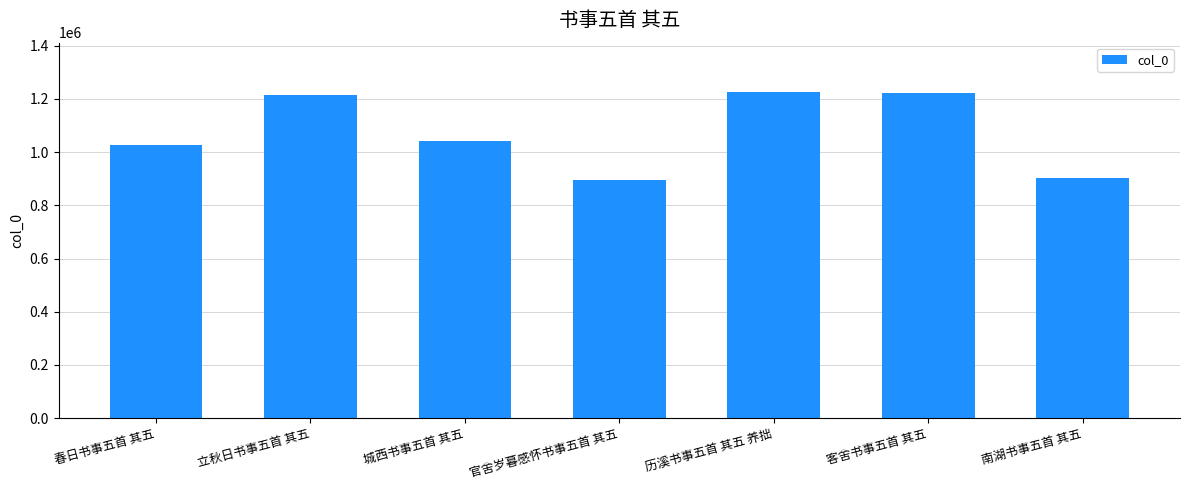

The chart shows a value of 1040780 at 城西书事五首 其五. True or false?

True